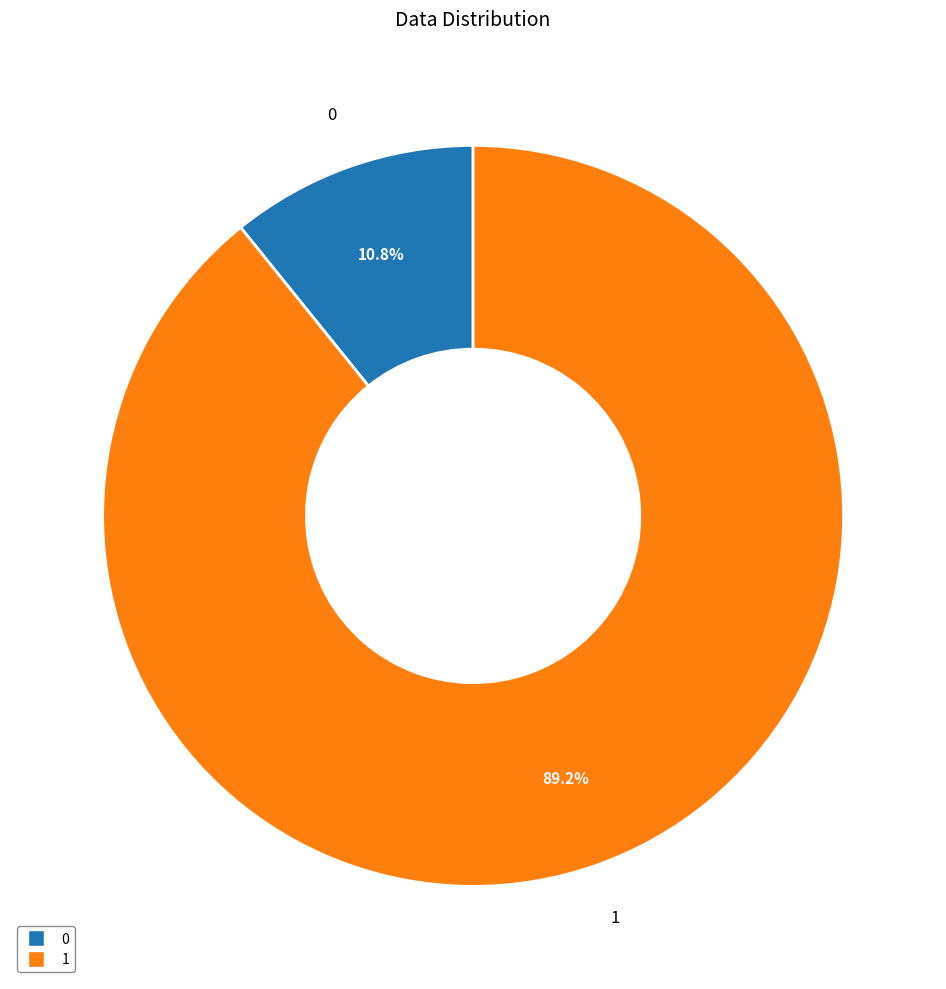

Combined, what portion of the pie is 0 and 1?

100.0%